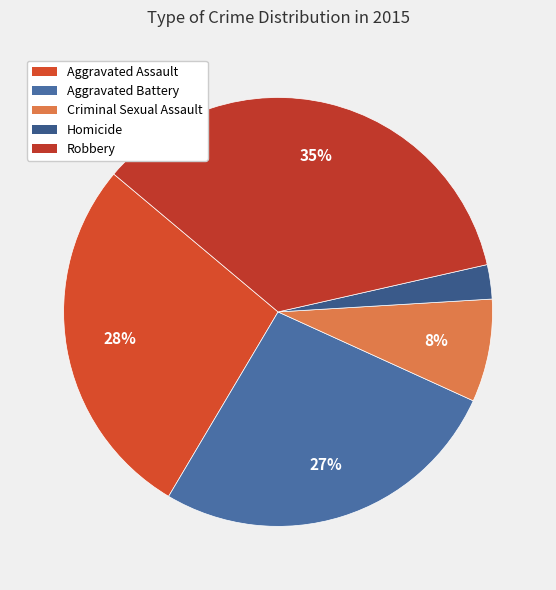

What is the total percentage of Robbery and Aggravated Assault?

62.9%